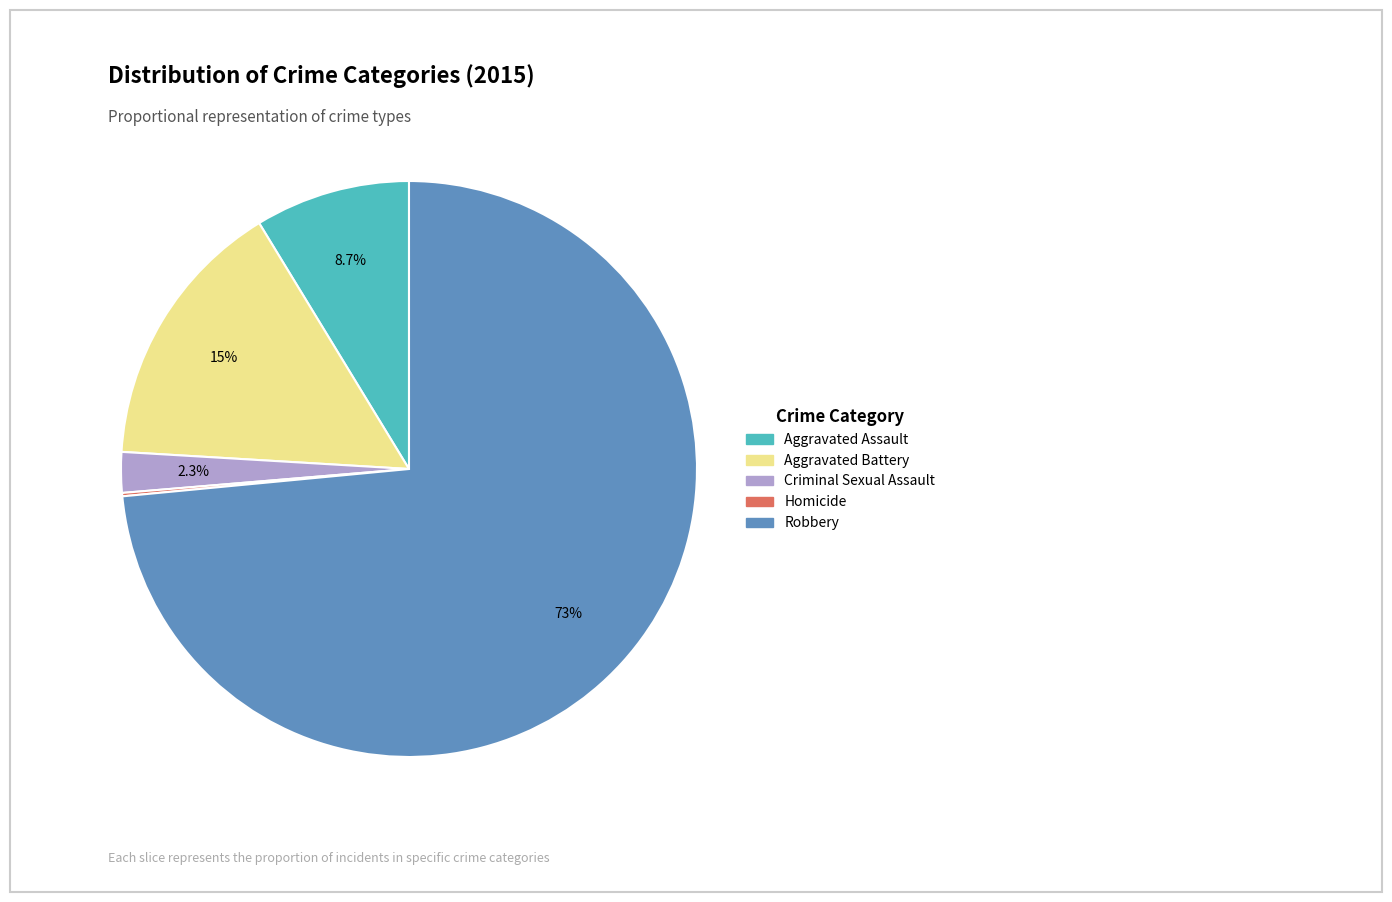

Is Robbery the majority of the pie?

Yes